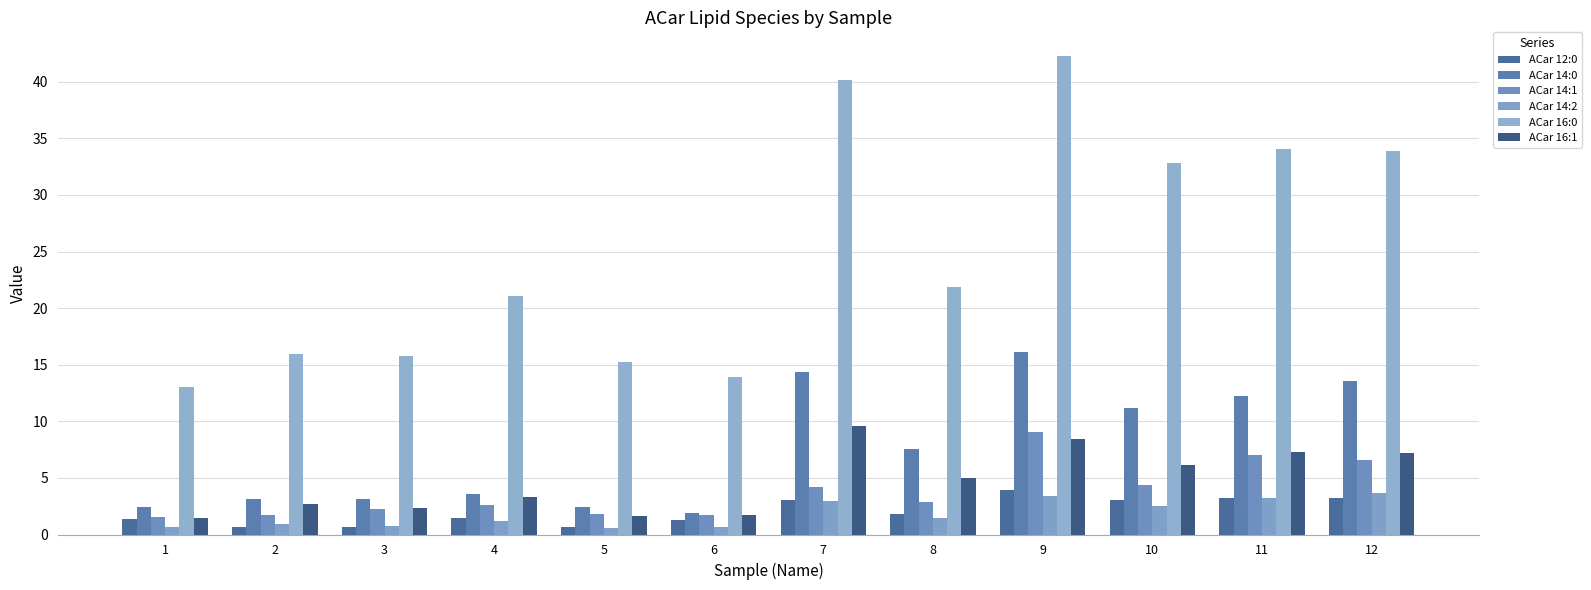

At which category is the sum across all series the highest?

9